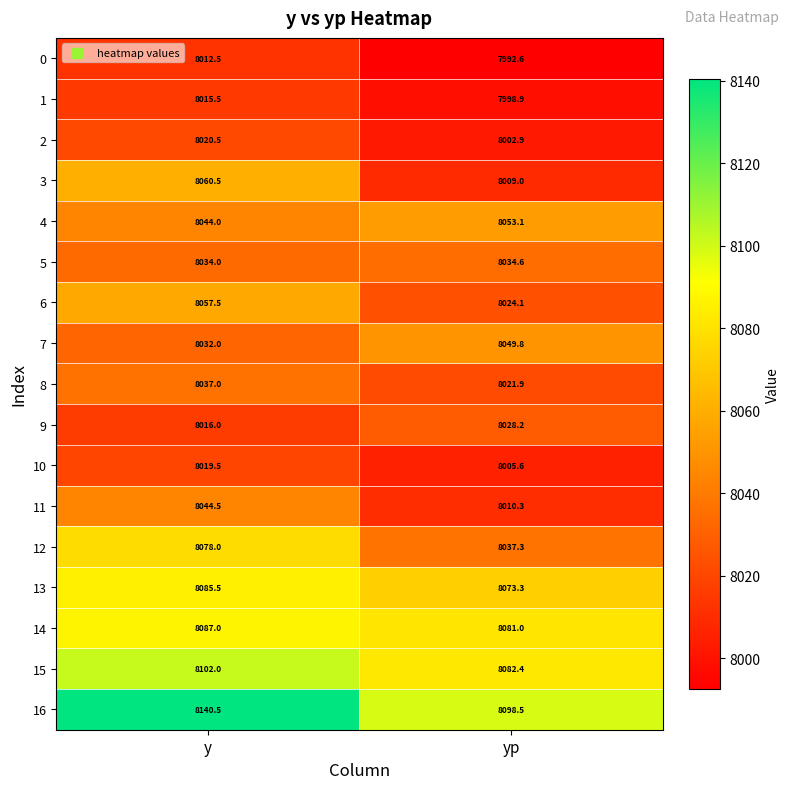

What is the difference between the maximum and minimum values in the 5 series?

0.6